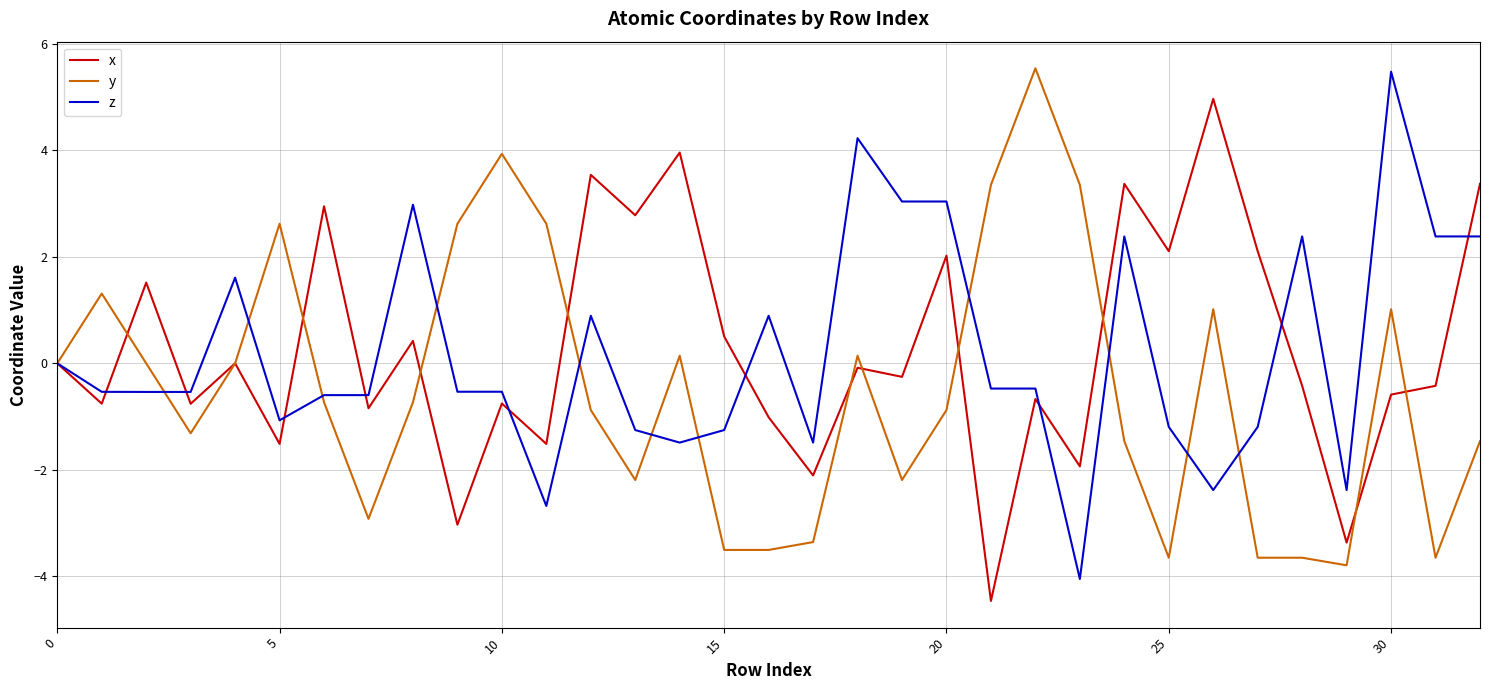

What is the difference between the maximum and second lowest values in the z series?

8.2